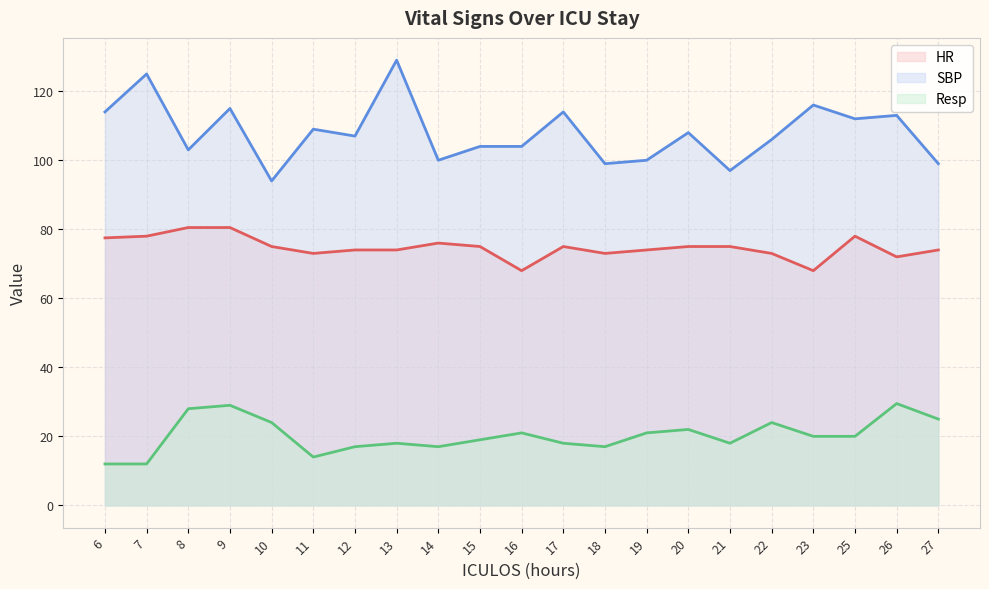

True or false: Resp and HR intersect in this chart.

False